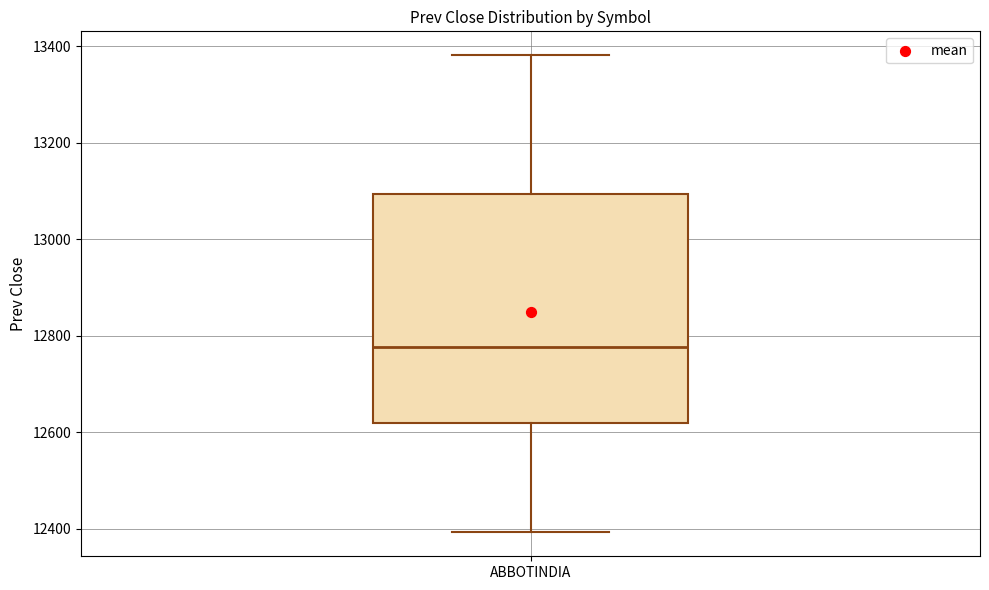

Where does the median line of the box for ABBOTINDIA sit on the y-axis? The values are not printed on the chart, so give them approximately, as read against the axis.

12780